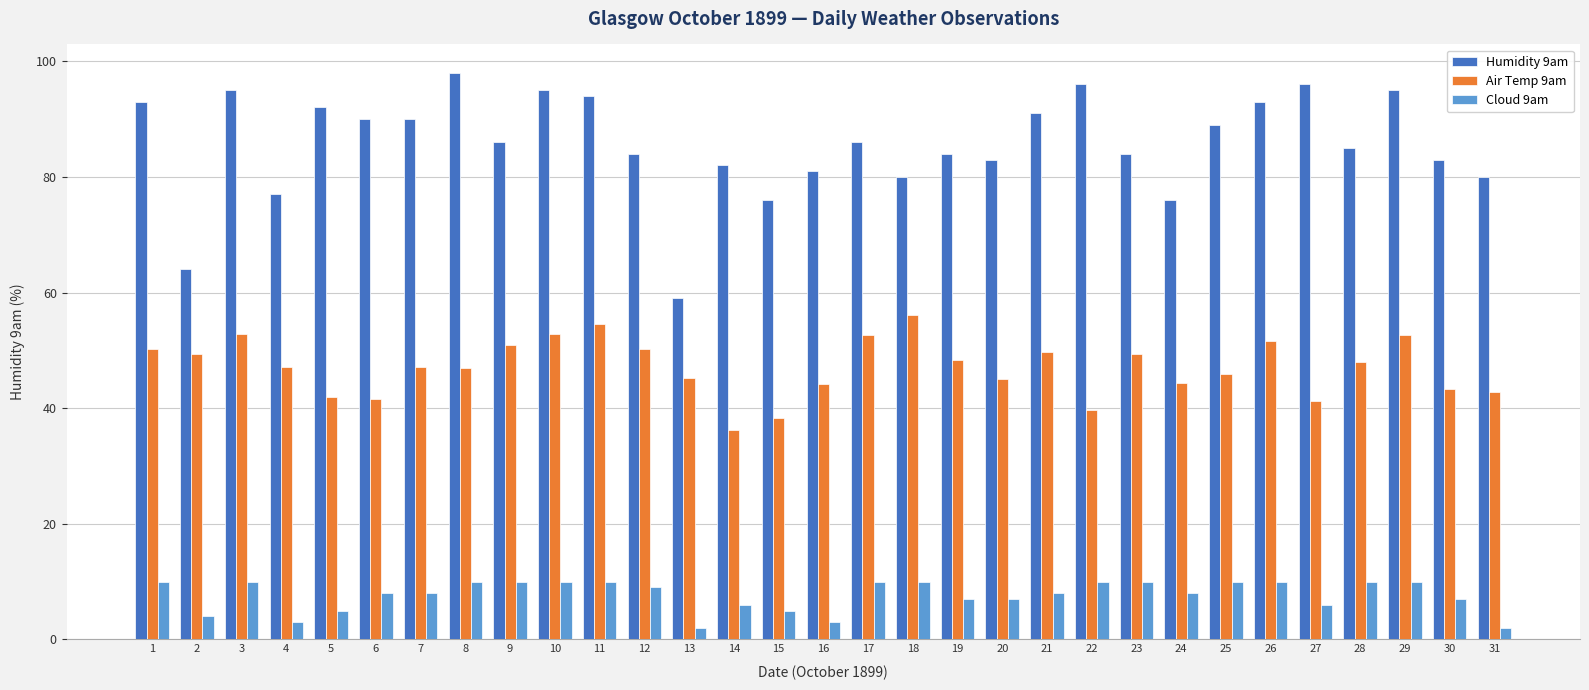

What is the minimum value for Humidity 9am?

59.0